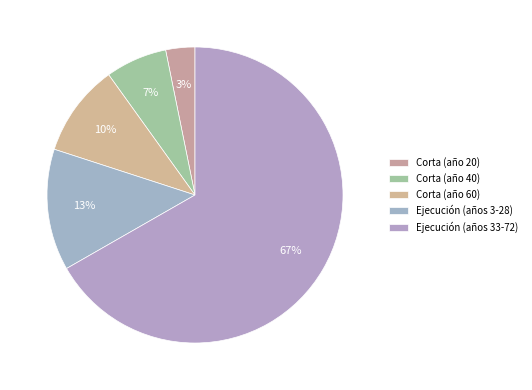

Which category has the biggest portion of the pie?

Ejecución (años 33-72)